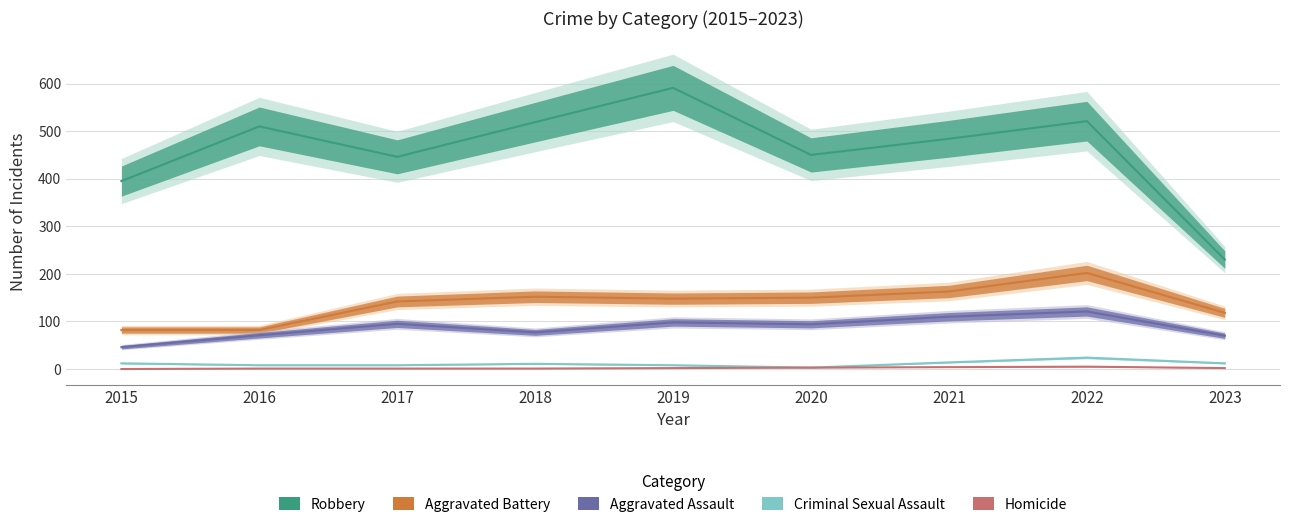

List the labels in order of Aggravated Assault value, smallest first.

2015, 2023, 2016, 2018, 2020, 2017, 2019, 2021, 2022